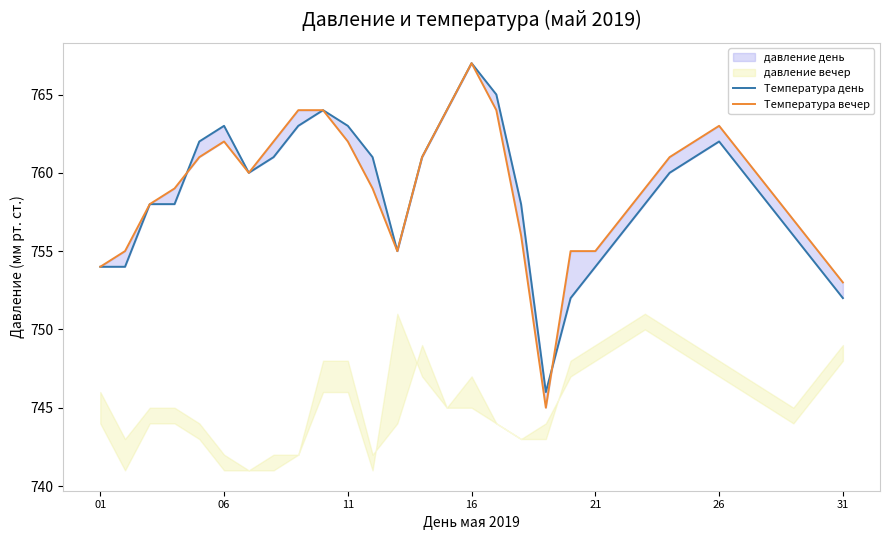

Rank the series by their maximum value, from highest to lowest.

Температура день, Температура вечер